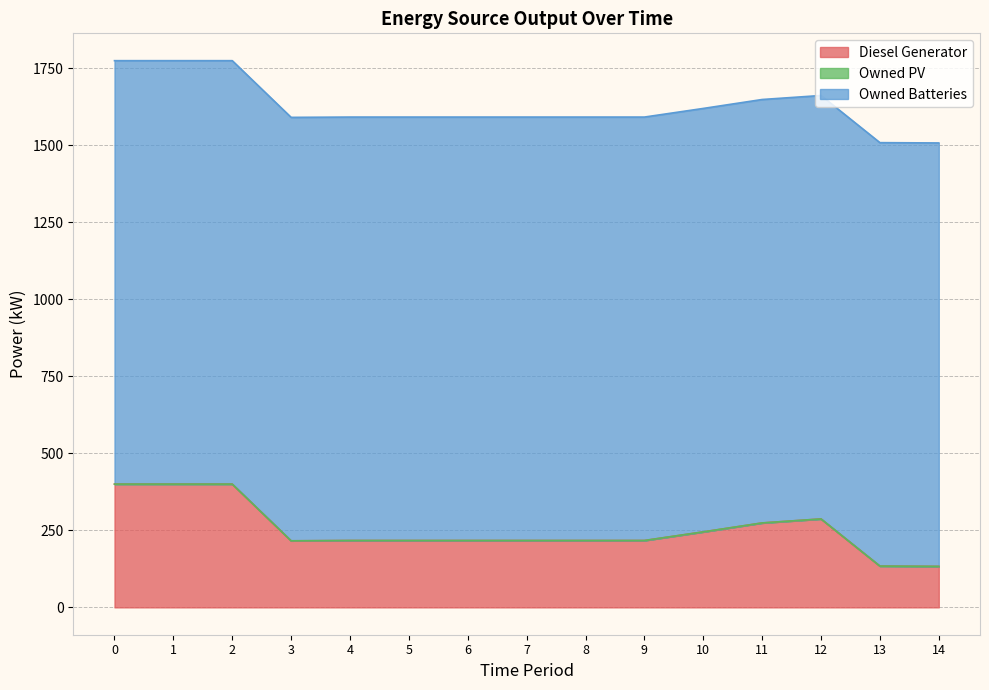

Between 14 and 12, which is larger?

12